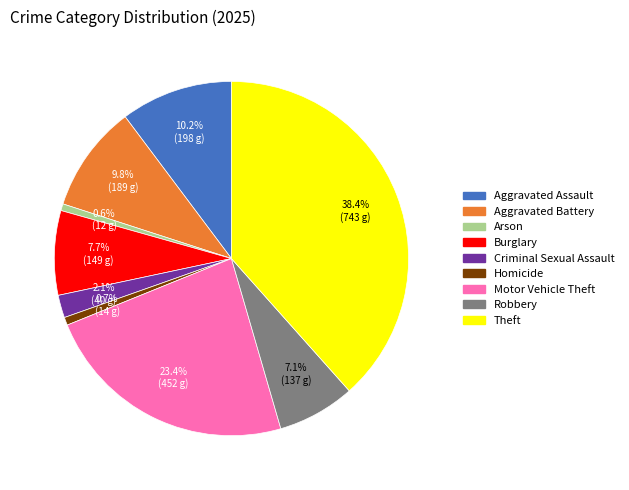

Combined, what portion of the pie is Robbery and Arson?

7.7%